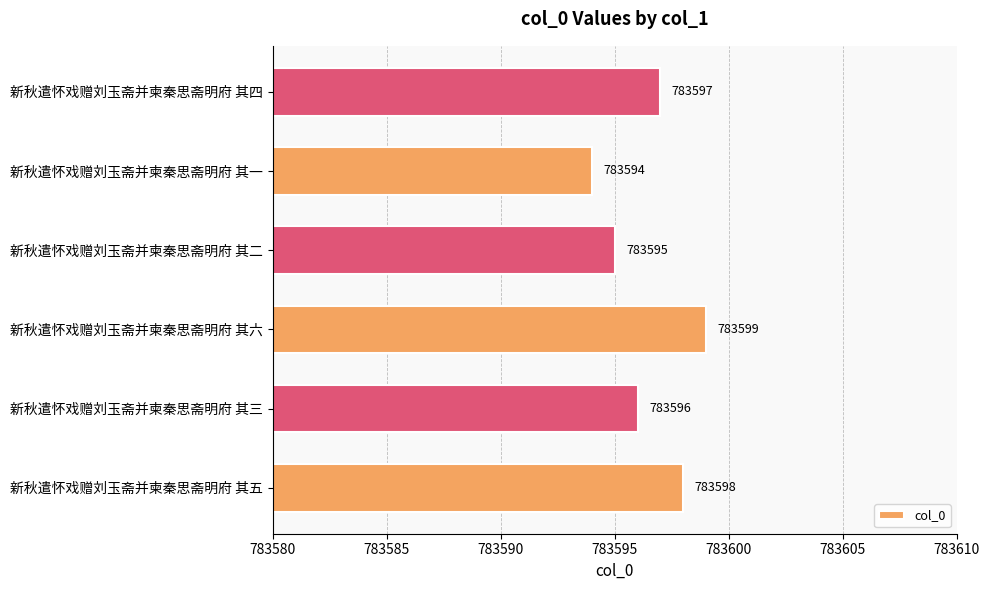

Count the values in the range 783595 to 783598.

4